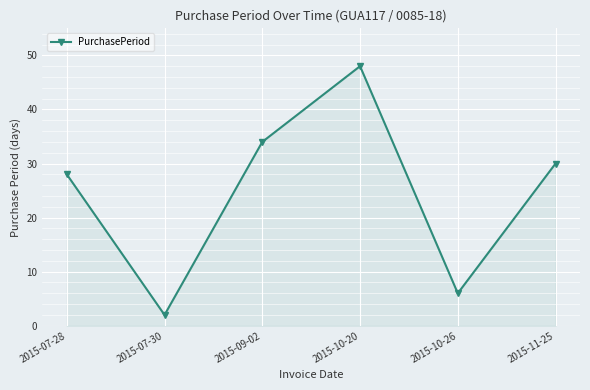

True or false: the data shows 28 at 2015-07-28.

True